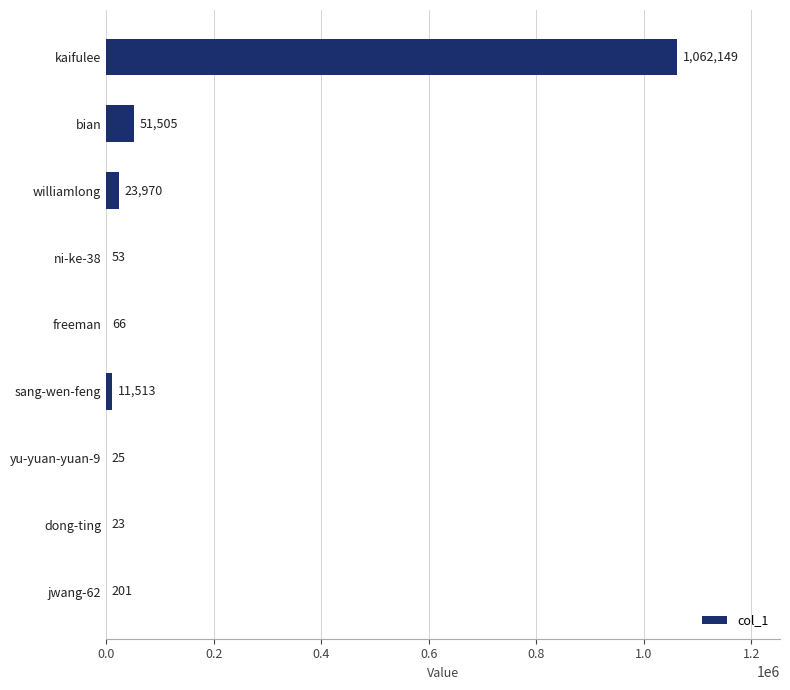

The value at dong-ting is 23. True or false?

True